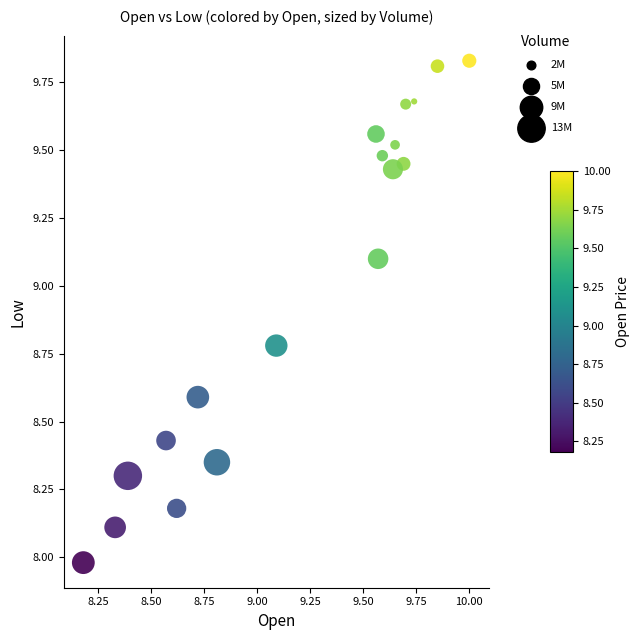

What is the range of X values (max minus min)?

1.8